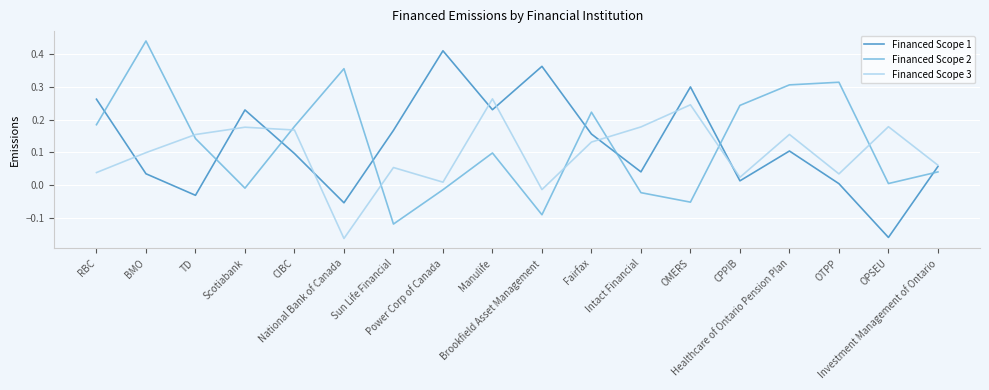

List the series in order of their peak value, highest first.

Financed Scope 2, Financed Scope 1, Financed Scope 3